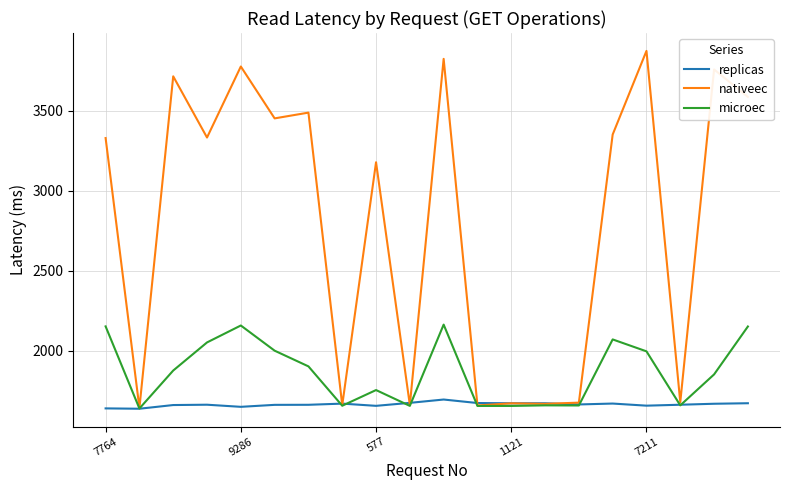

Which series has the largest total across all categories?

nativeec